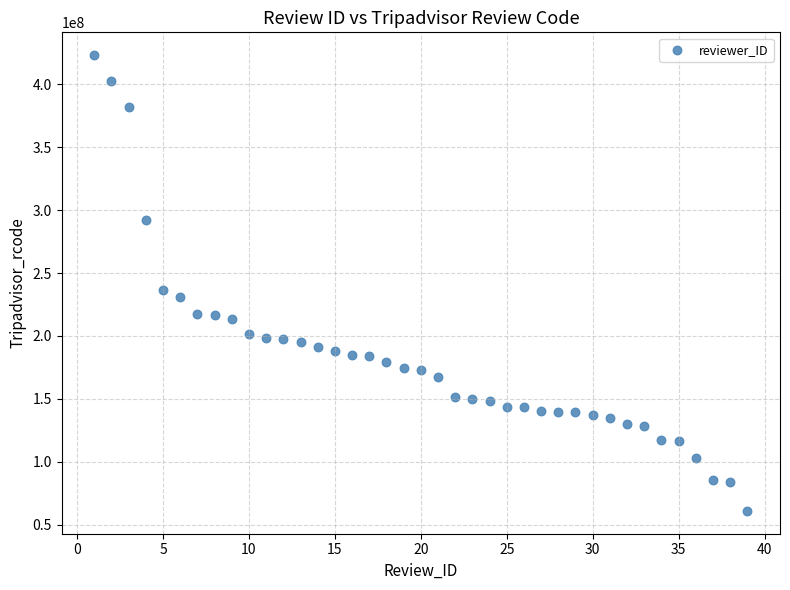

What Y value in the scatter plot is closest to 242079692?

236469125